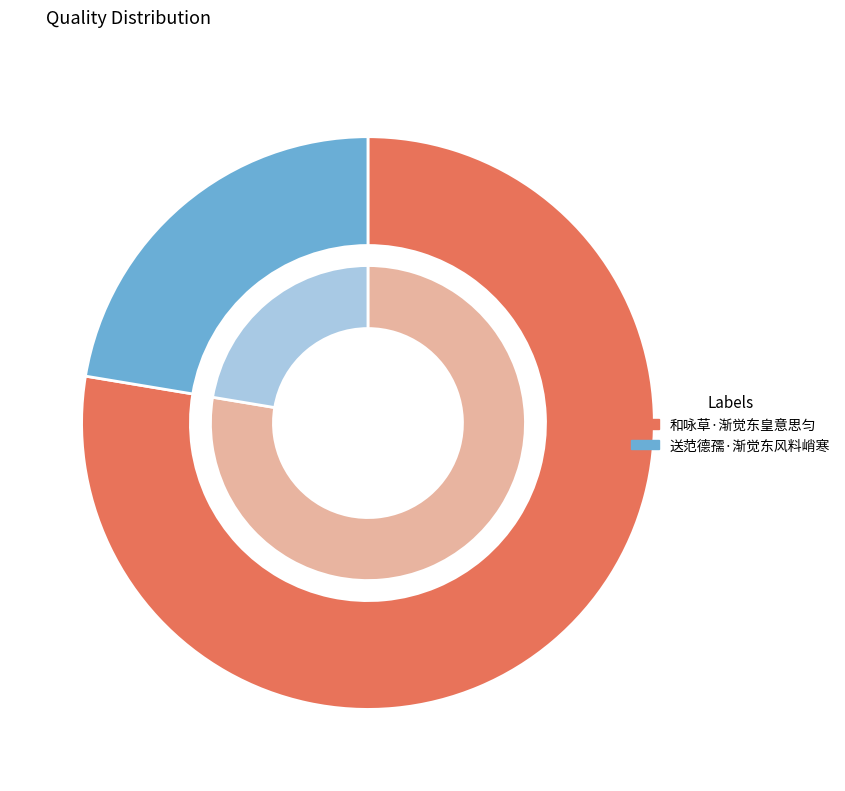

True or false: 和咏草·渐觉东皇意思匀 accounts for 78% of the total.

True